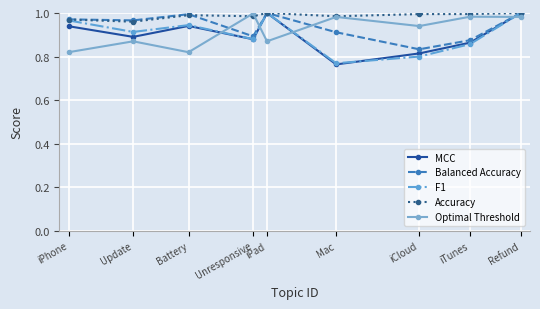

How many series are shown in this chart?

5